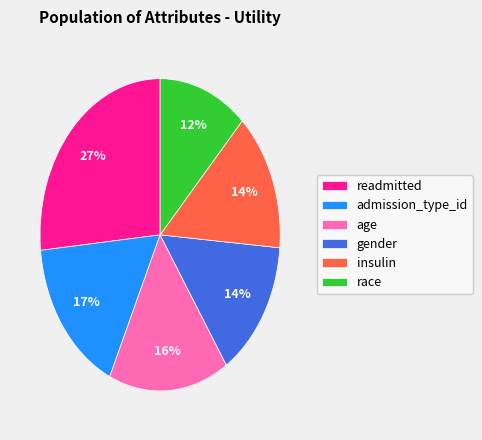

Is the sum of insulin and age greater than half?

No